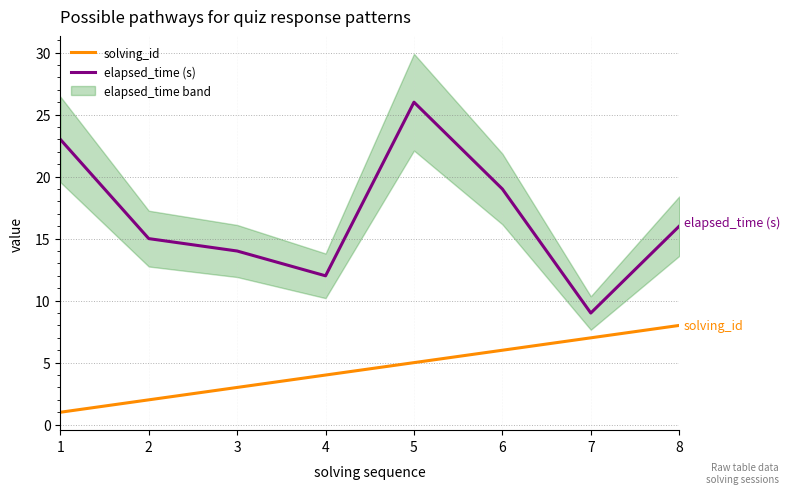

What is the sum of the solving_id values at 2 and 4?

6